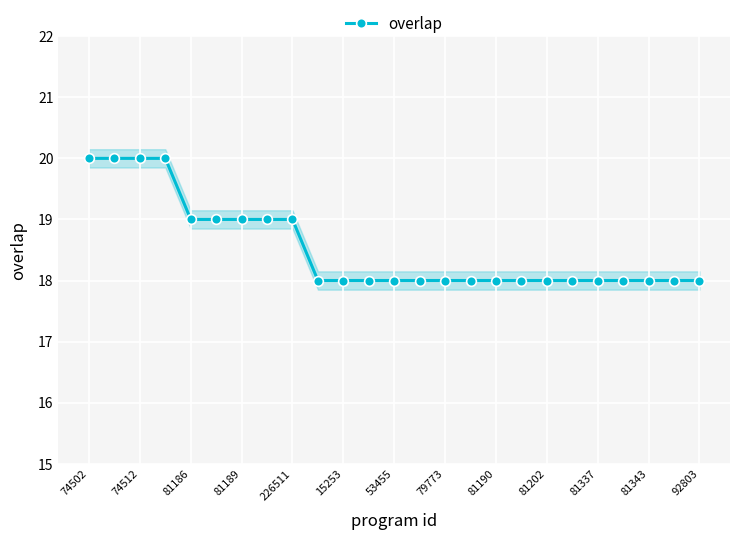

What is the difference between the maximum and second lowest values?

2